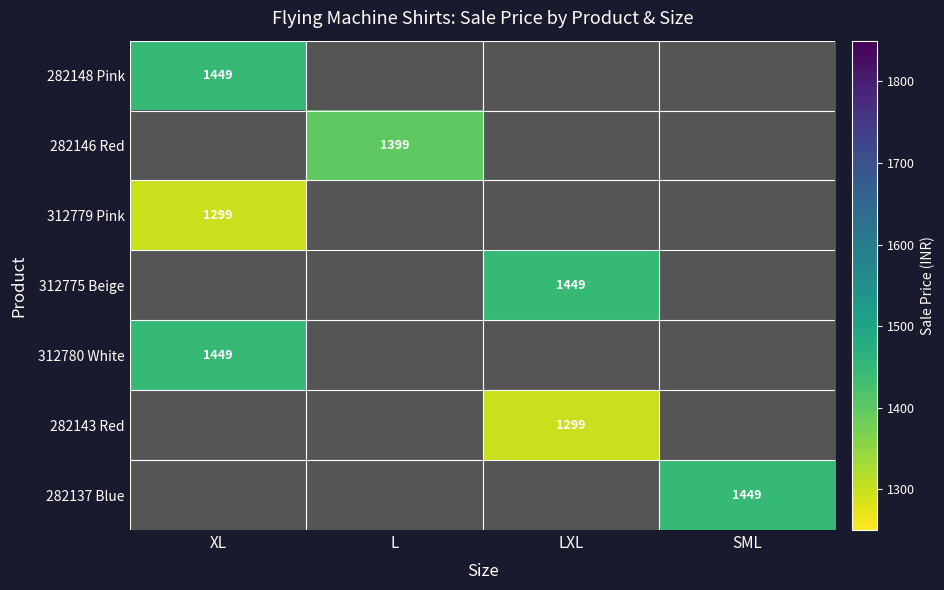

The value of 282137 Blue at SML is 1449. True or false?

True